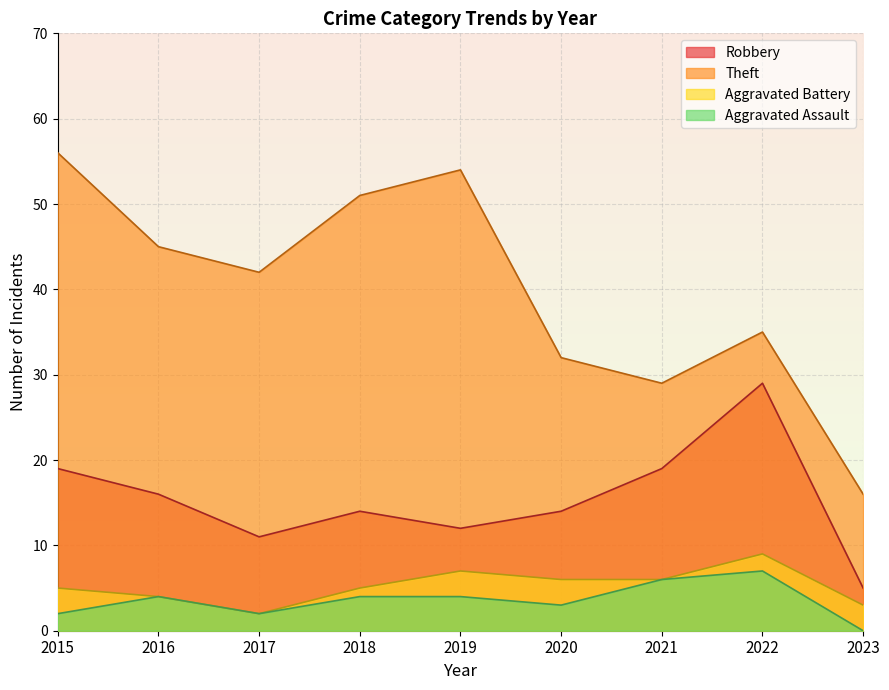

The value of Theft at 2016 is 45. True or false?

True